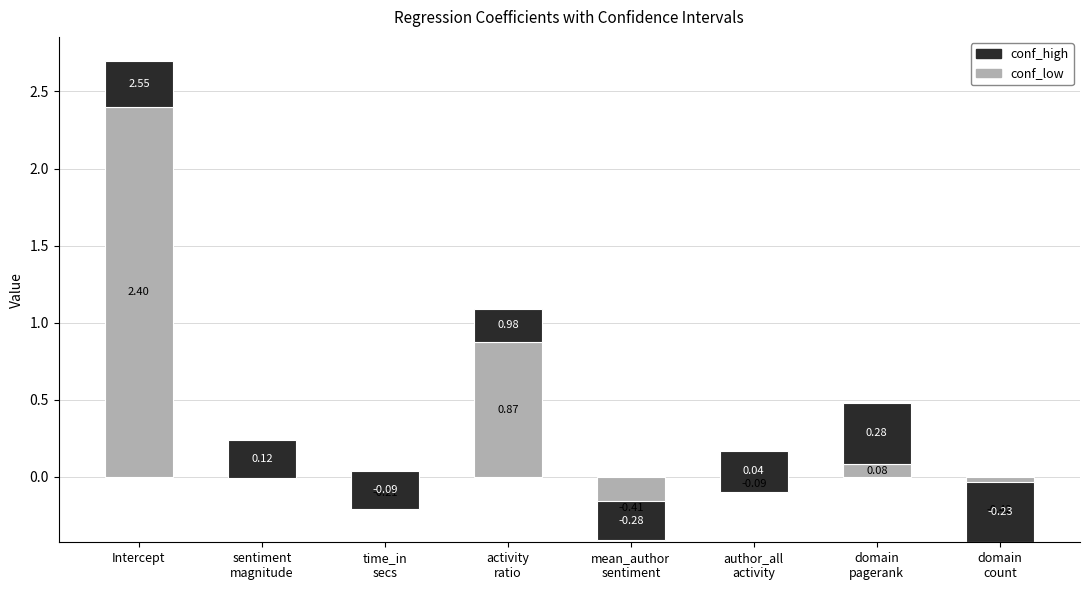

Reading left to right, what are all the values shown in this chart?

conf_low: 2.4	-0.0	-0.2	0.9	-0.4	-0.1	0.1	-0.4
conf_high: 0.3	0.2	0.2	0.2	0.3	0.3	0.4	0.4